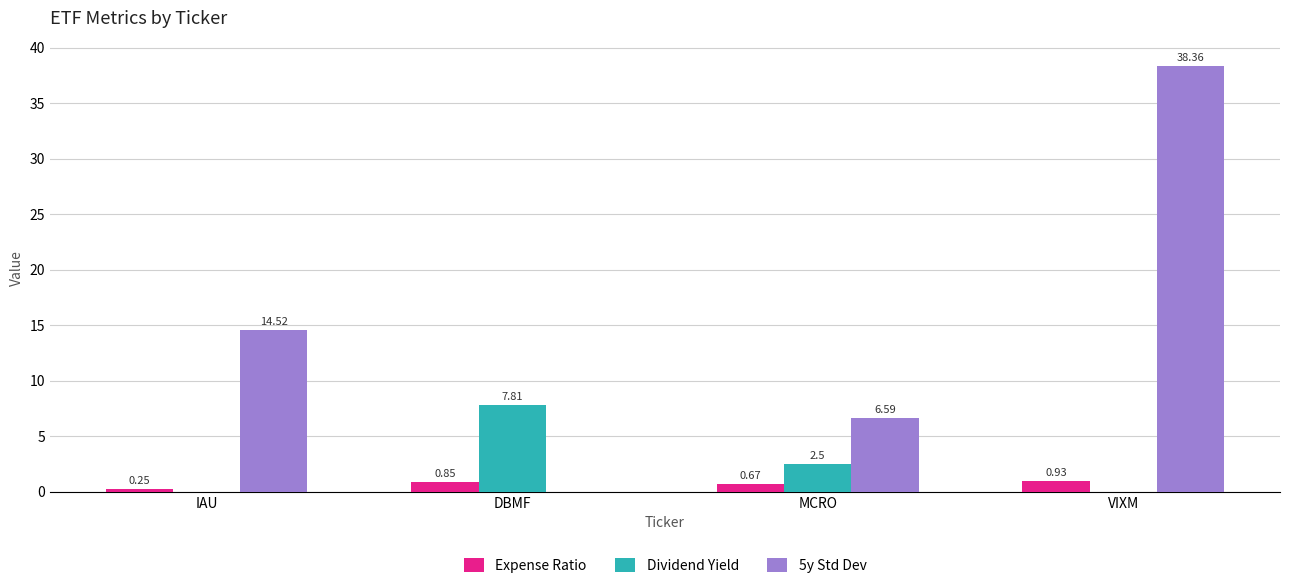

Which series has the widest spread of values?

5y Std Dev